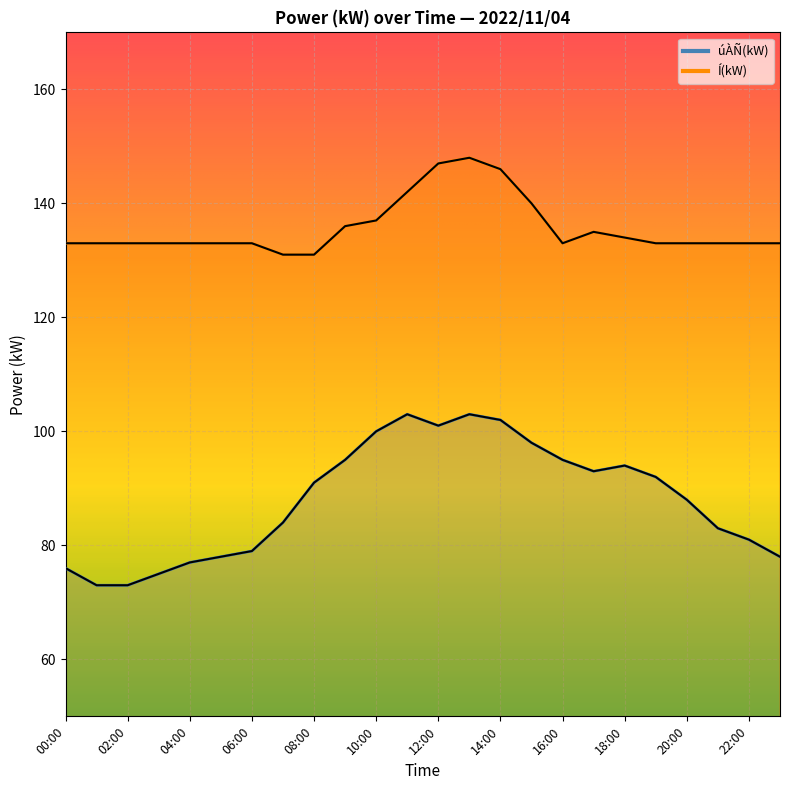

At which category is the sum across all series the highest?

13:00